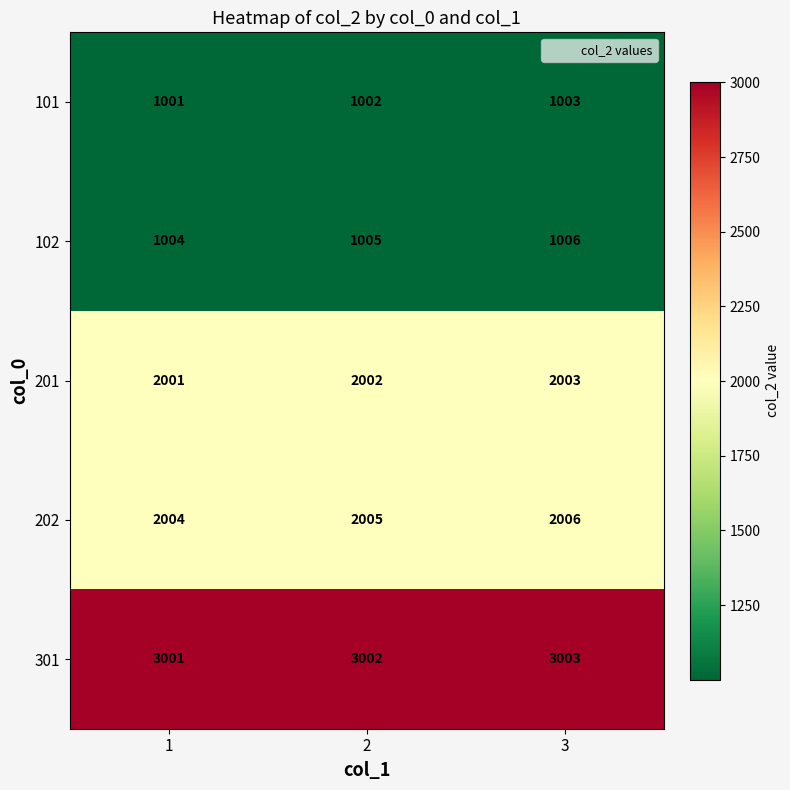

What is the average value of the 101 series?

1002